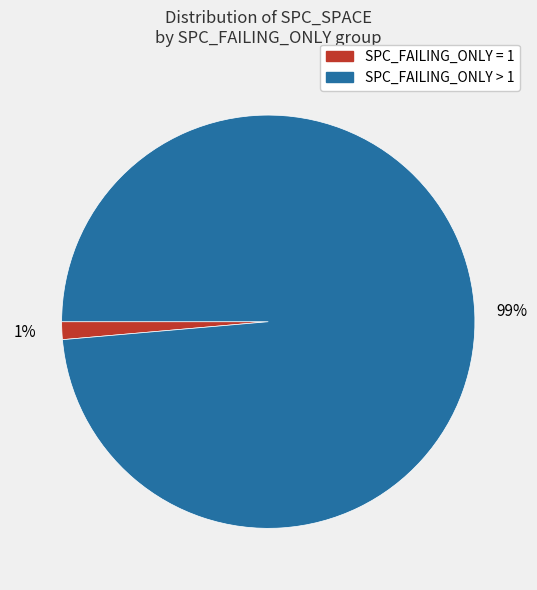

To the nearest percent, what is the average slice percentage?

50%